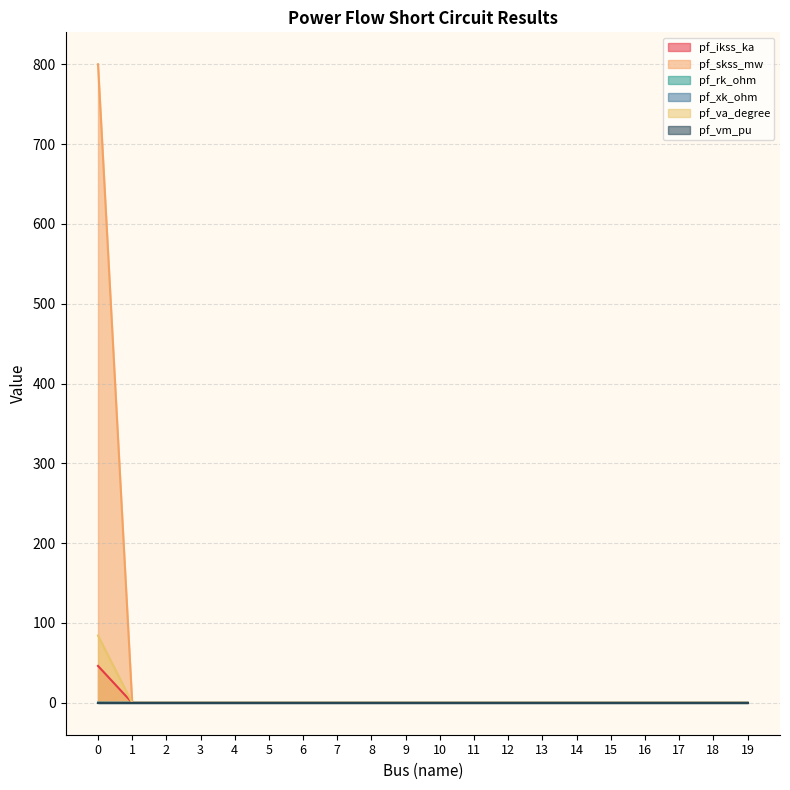

Rank the categories by pf_skss_mw value from lowest to highest.

1, 2, 3, 4, 5, 6, 7, 8, 9, 10, 11, 12, 13, 14, 15, 16, 17, 18, 19, 0